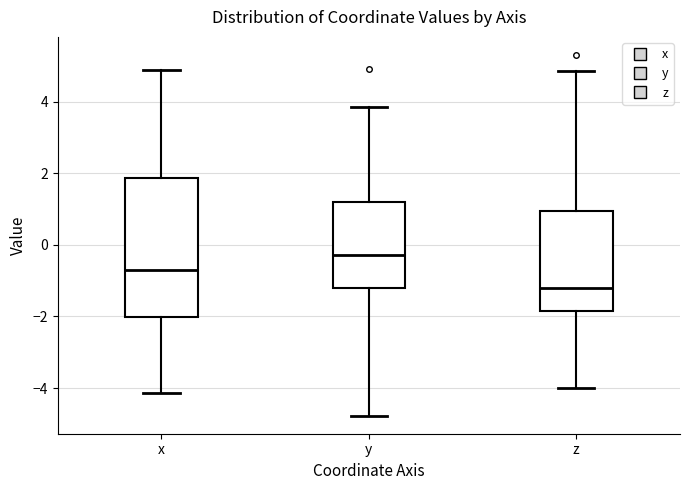

Reading left to right, transcribe this box plot: for each box, give where its median line is, the range the box spans, and where its two whiskers end, as read against the y-axis. The values are not printed on the chart, so give them approximately, as read against the axis.

x: median -0.8, box -2.0 to 1.8, whiskers -4.2 to 4.8
y: median -0.2, box -1.2 to 1.2, whiskers -4.8 to 3.8
z: median -1.2, box -1.8 to 1.0, whiskers -4.0 to 4.8